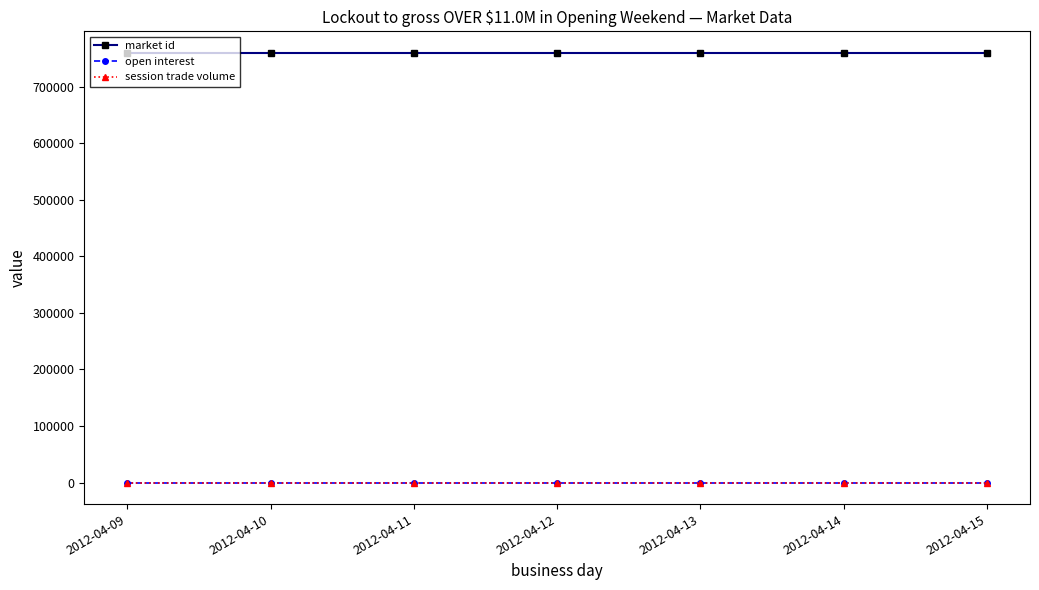

Does the chart have visible grid lines?

No